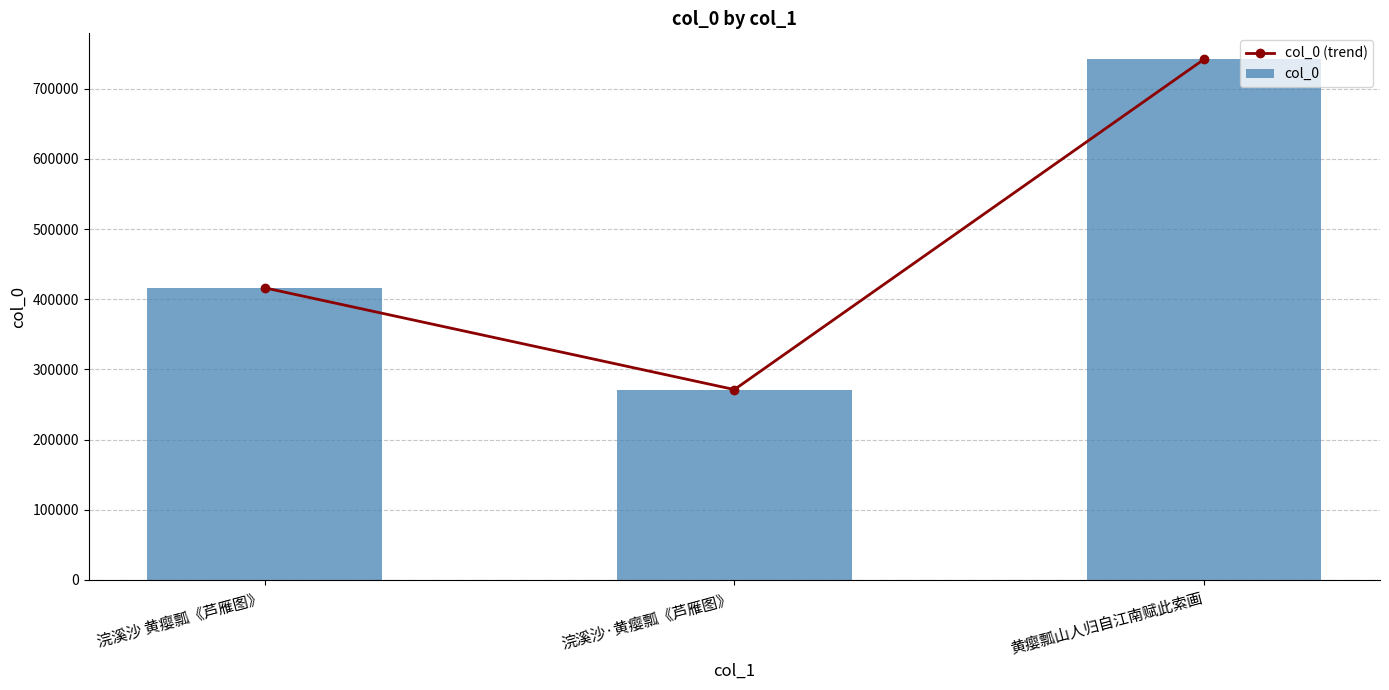

What is the label of the 3rd bar from the left?

黄瘿瓢山人归自江南赋此索画